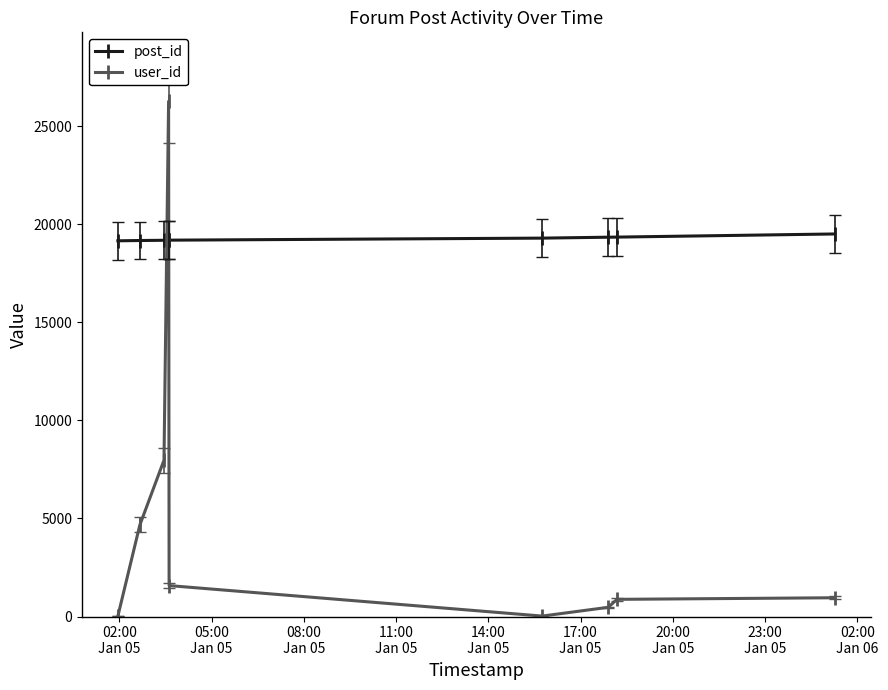

After their last crossing, which series has the higher values: post_id or user_id?

post_id